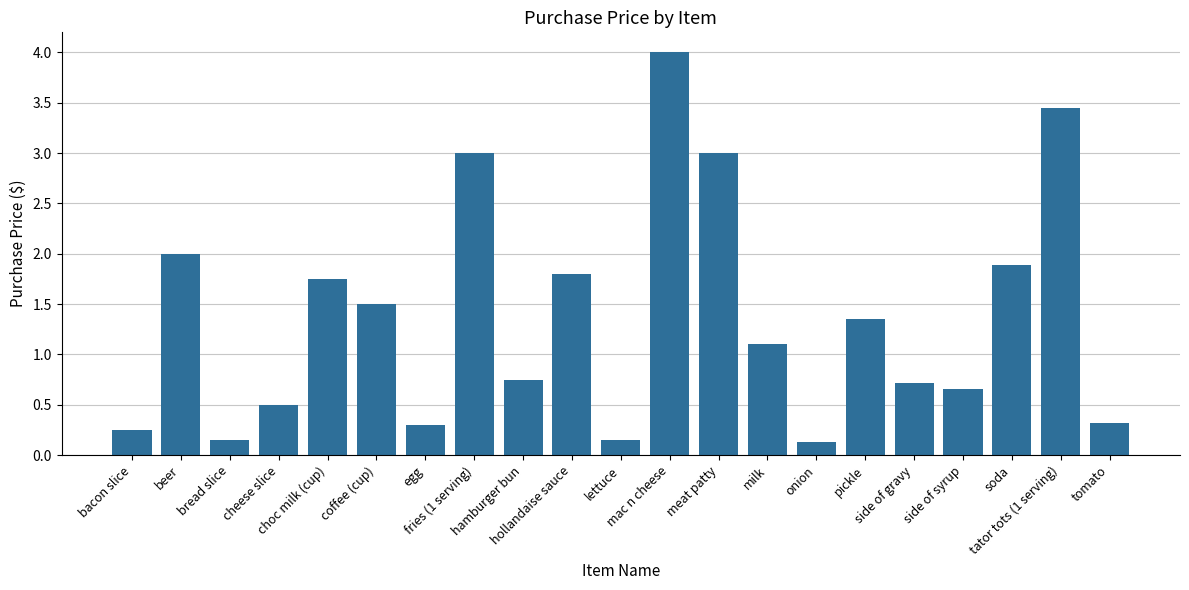

What is the difference between the maximum and minimum values?

3.9